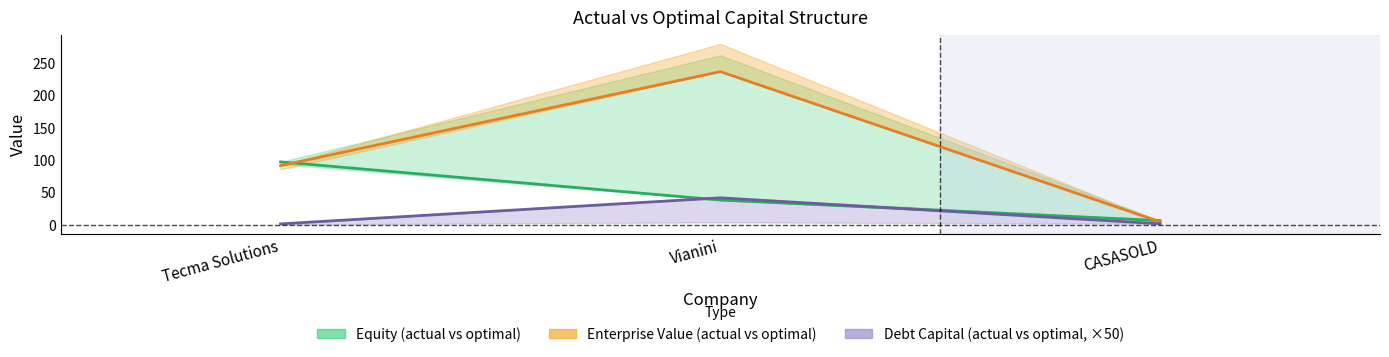

At which label is optimal_equity_value closest to 121?

Tecma Solutions